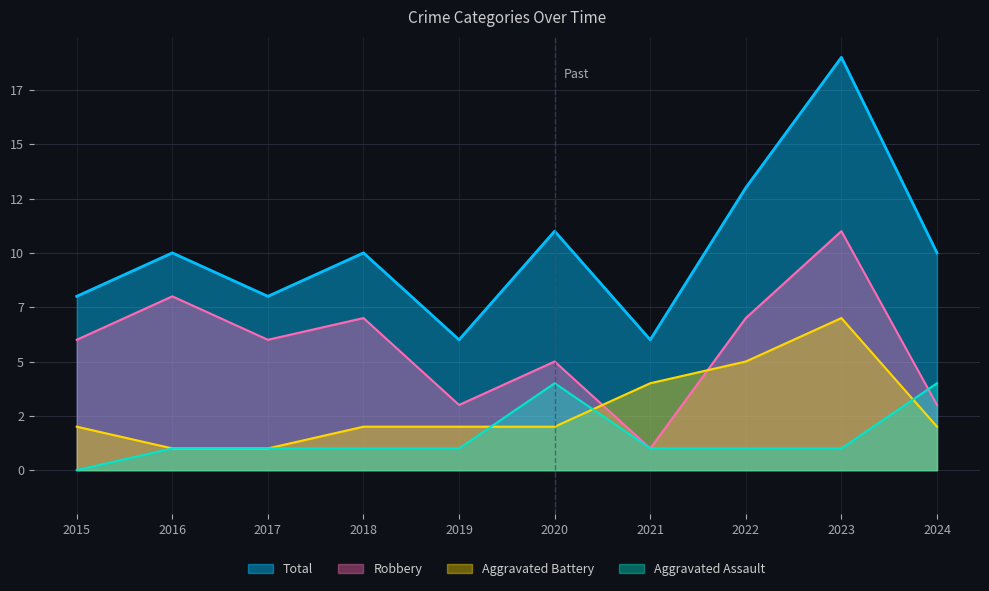

Which series has the widest spread of values?

Total